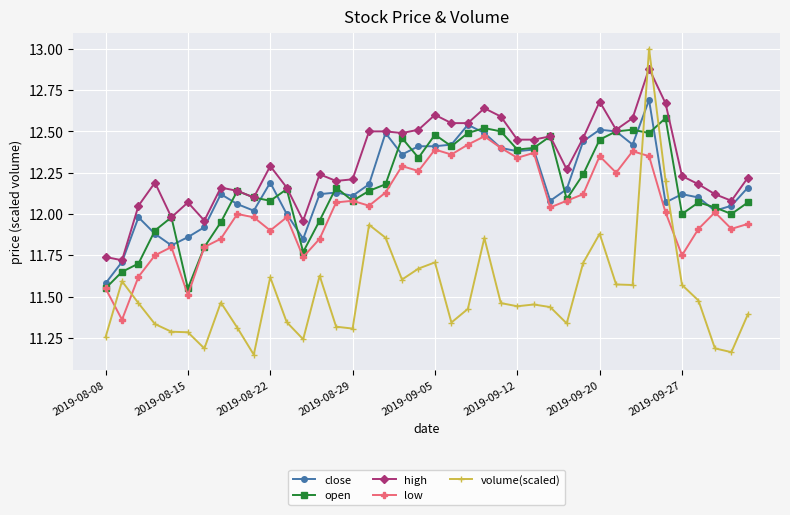

True or false: open has more than 0 points higher than both neighbors.

True